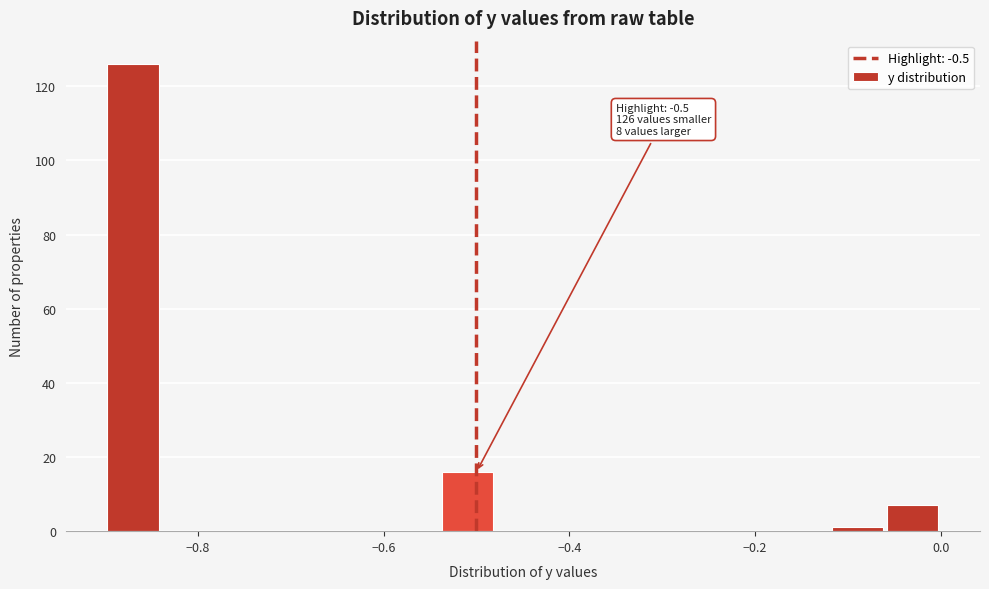

Read against the x-axis, roughly where is the centre of the tallest bar?

-0.86